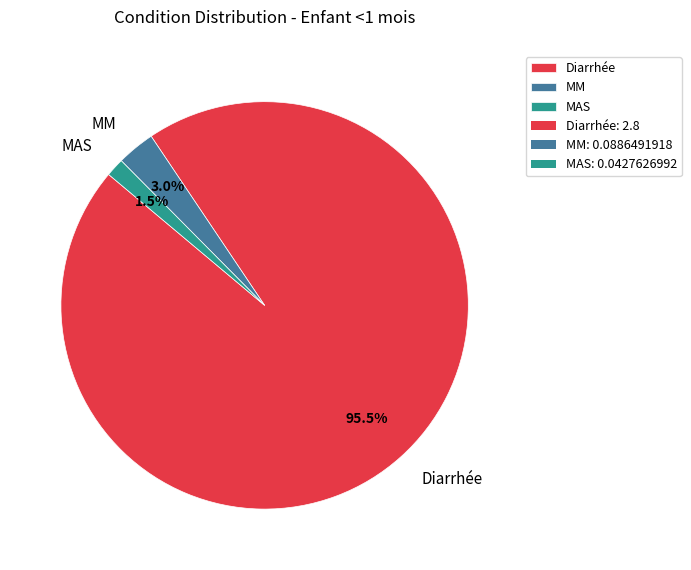

Combined, what portion of the pie is MAS and MM?

4.5%